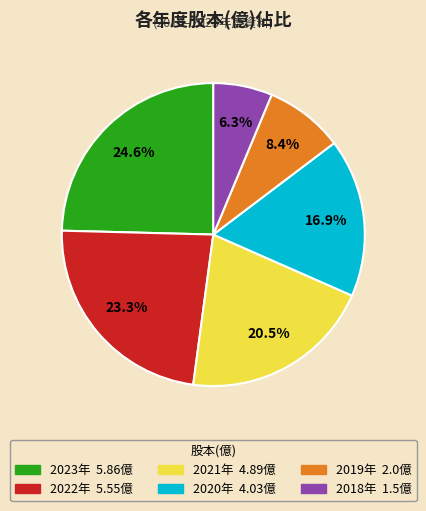

Is there a majority slice in this chart?

No